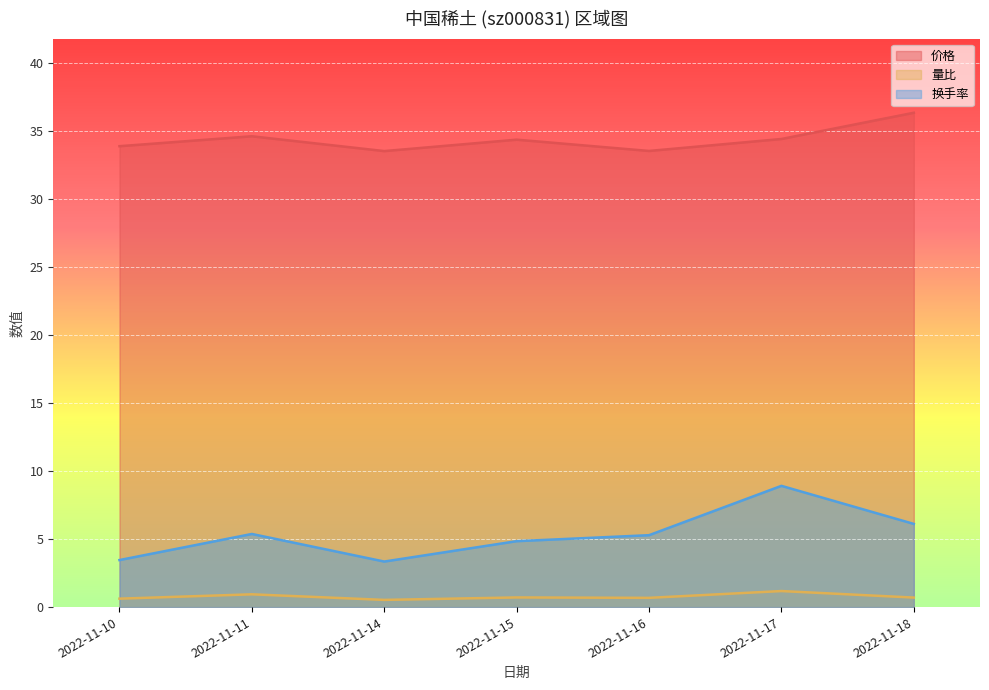

True or false: 价格 has a value of 18.3 at 2022-11-10.

False